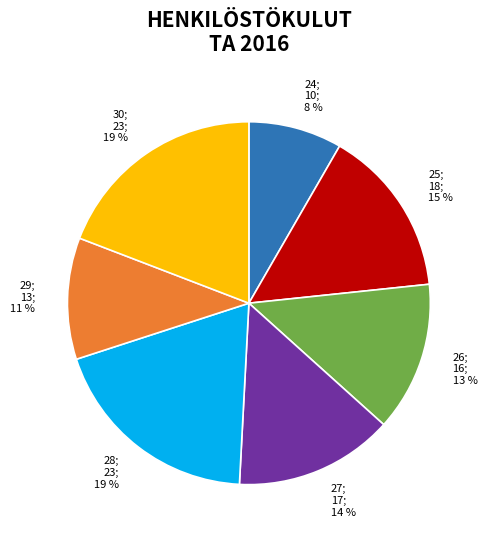

To the nearest percent, what is the combined percentage of 27; 17; 14 % and 30; 23; 19 %?

33%